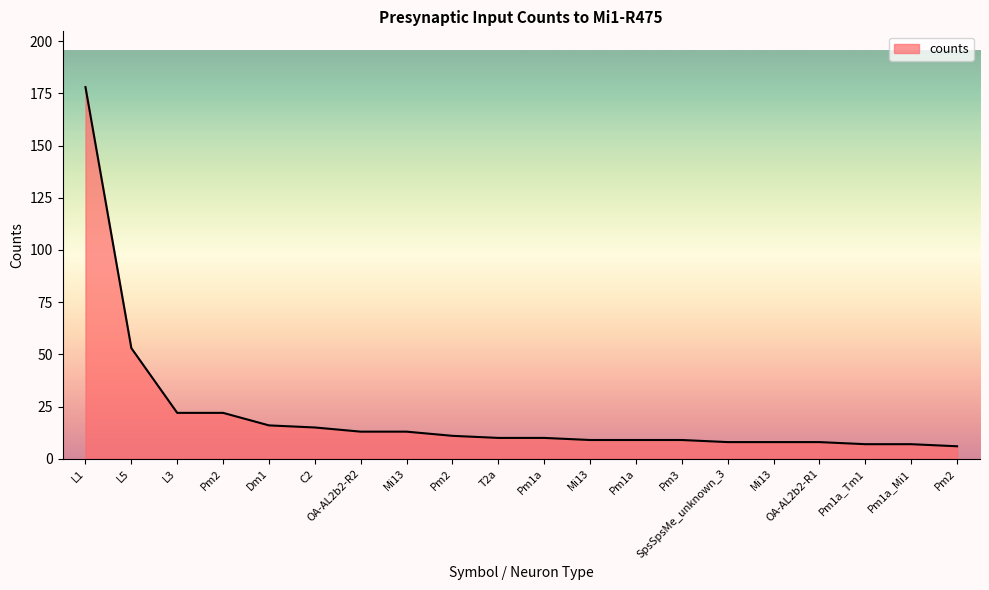

The chart shows a value of 8 at SpsSpsMe_unknown_3. True or false?

True